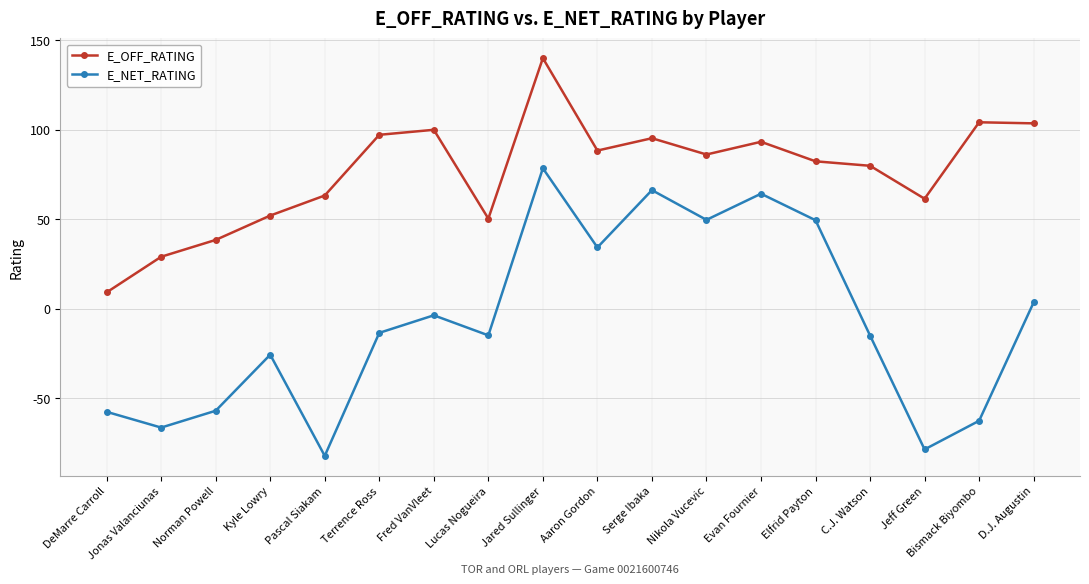

At which category is the sum across all series the highest?

Jared Sullinger